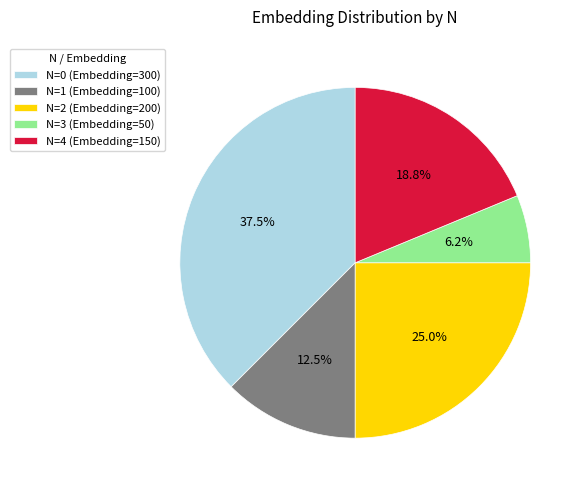

Rank the categories by value from lowest to highest.

N=3 (Embedding=50), N=1 (Embedding=100), N=4 (Embedding=150), N=2 (Embedding=200), N=0 (Embedding=300)